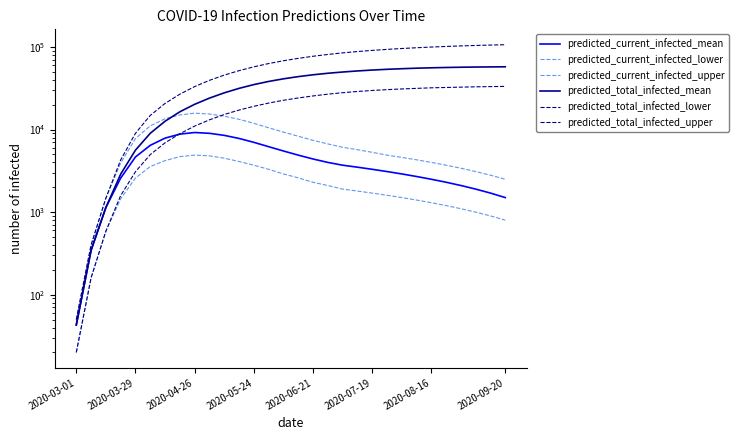

Which category has the lowest value across all series?

2020-03-01